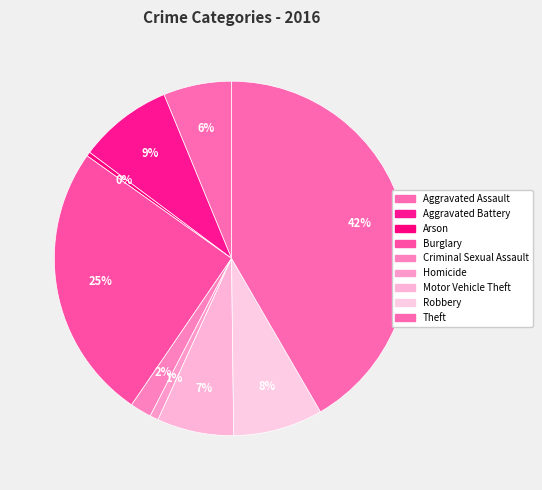

To the nearest percent, what is the combined percentage of Arson and Burglary?

26%